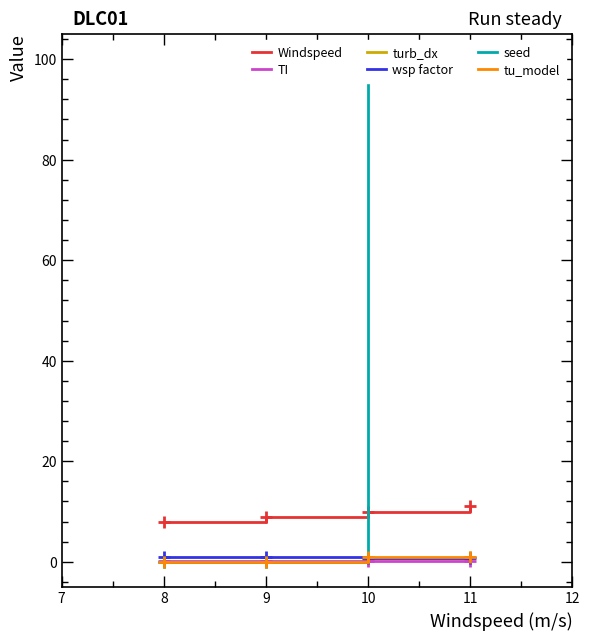

True or false: turb_dx has a value of 0.0 at 9.

True